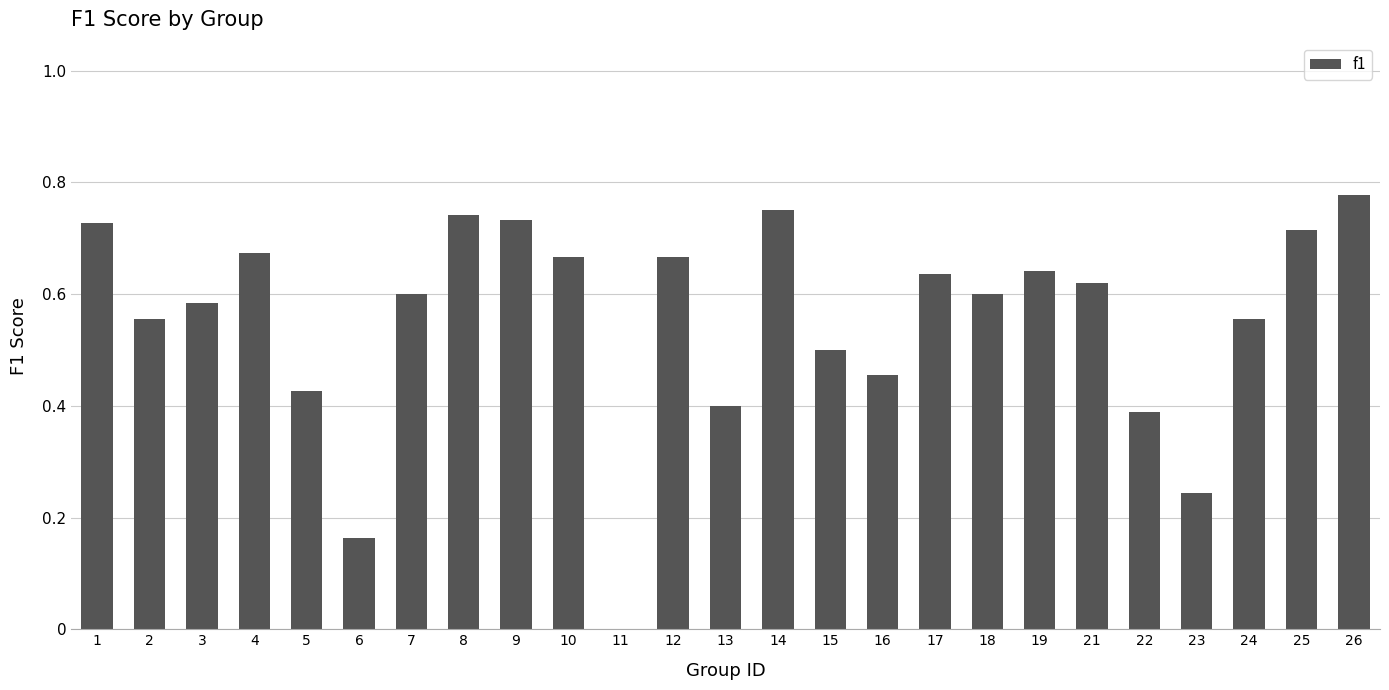

Are the bars horizontal?

No